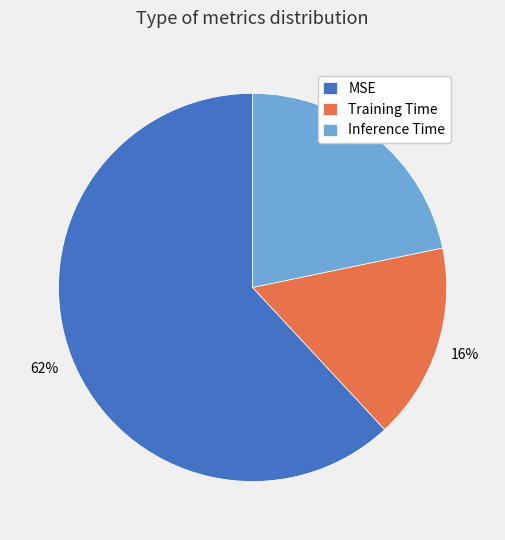

Count the number of slices in the pie.

3